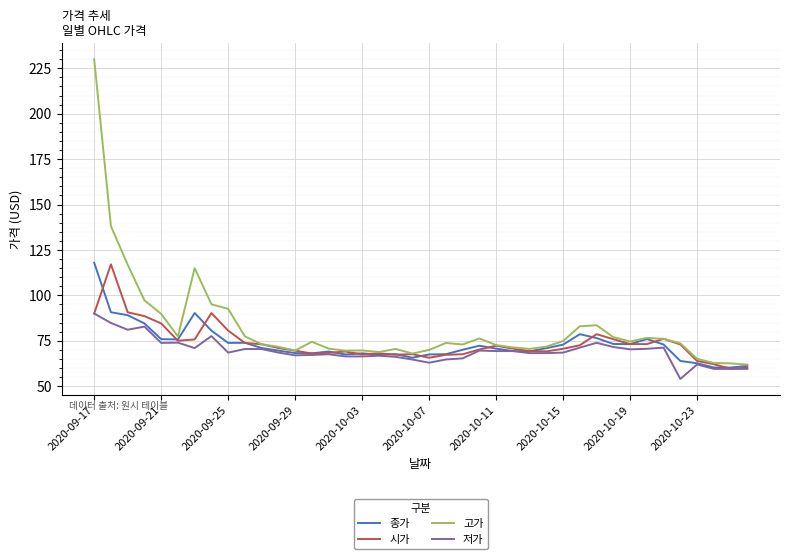

What is the average value of the 저가 series?

69.4